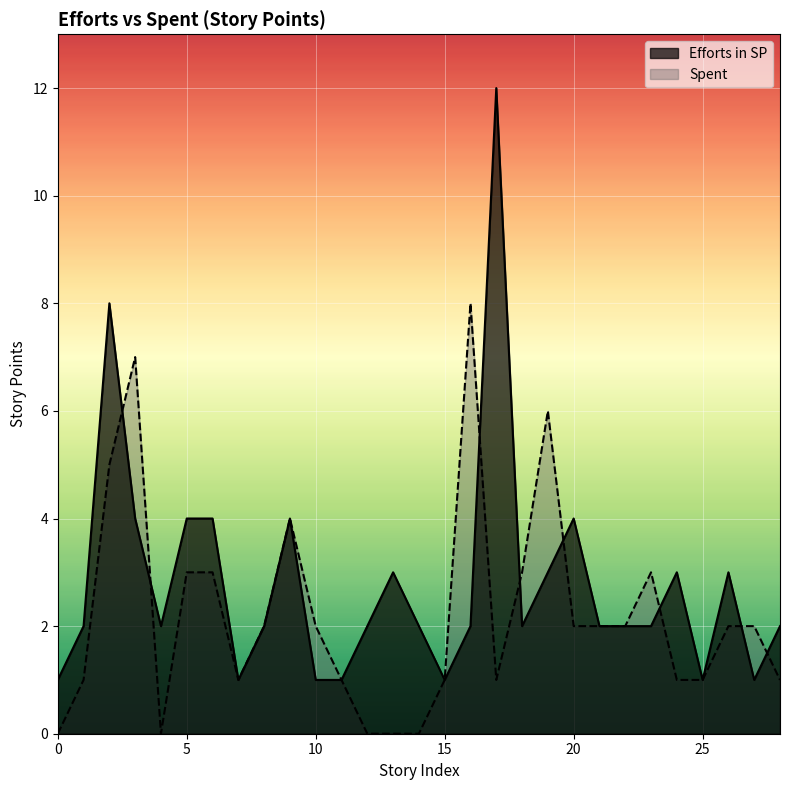

What is the label of the 11th point from the right?

18